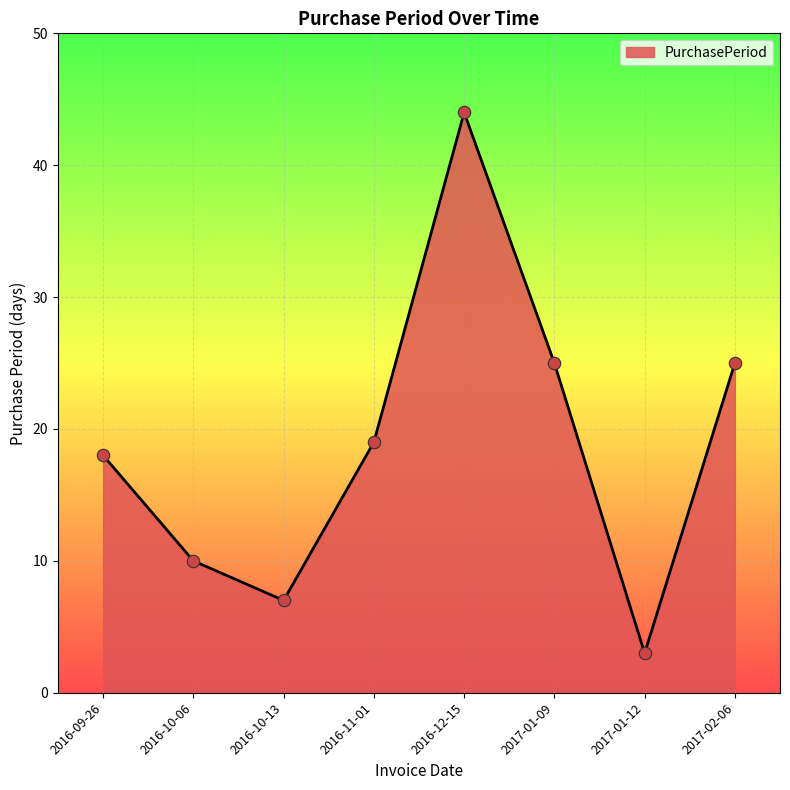

What is the change in value from 2016-11-01 to 2016-12-15?

+25